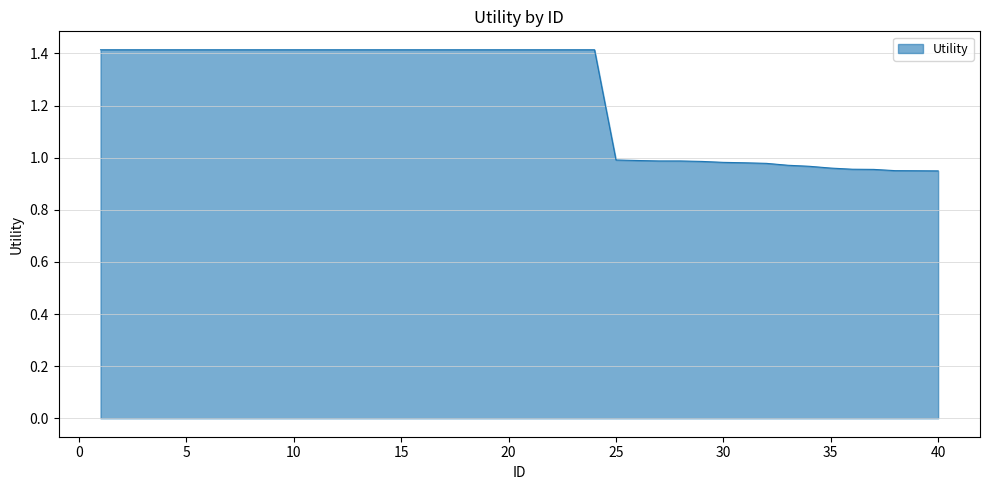

What is the difference between the maximum and minimum values?

0.5